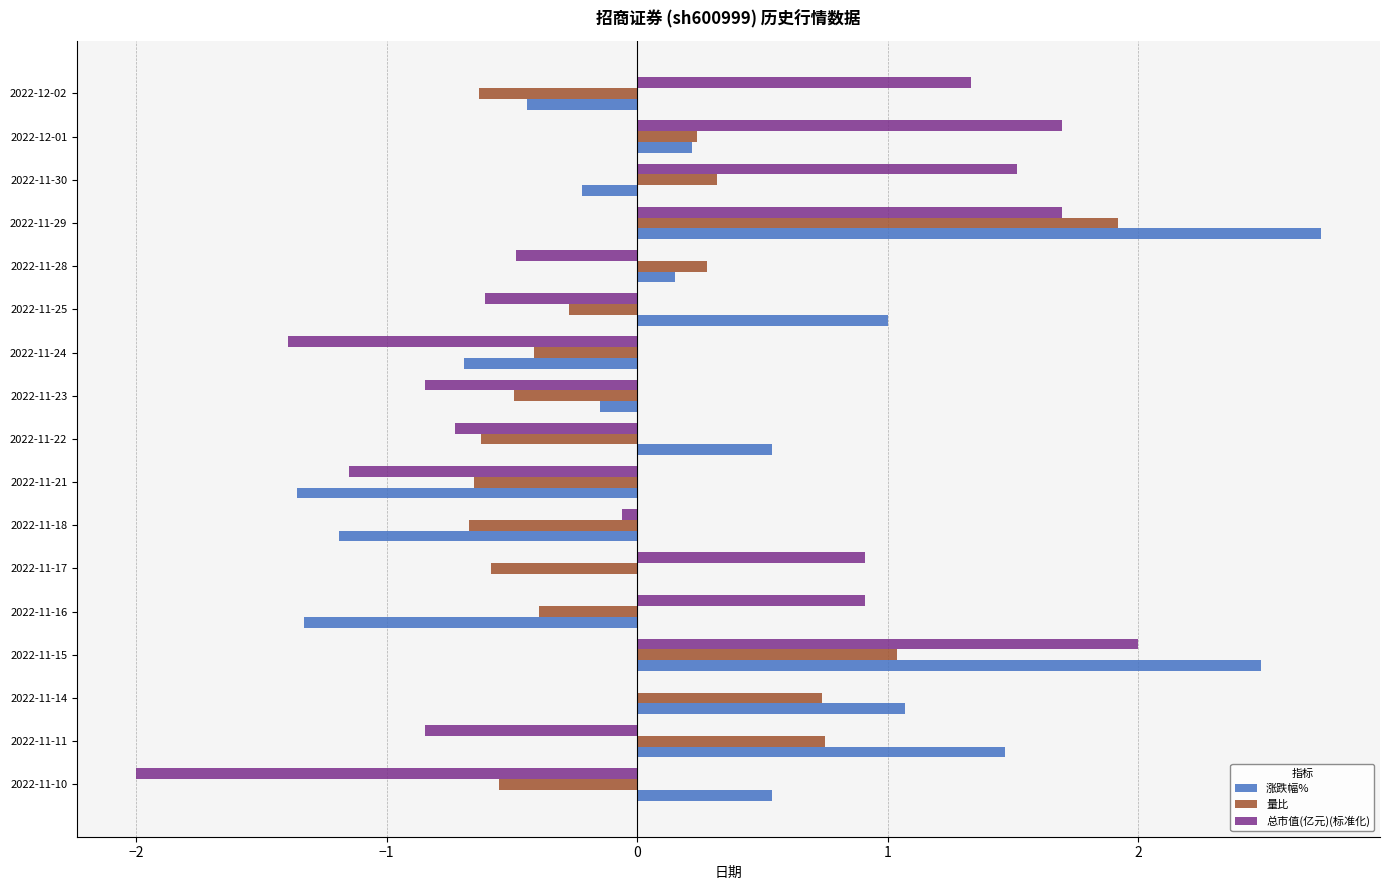

At which category is the sum across all series the highest?

2022-11-29